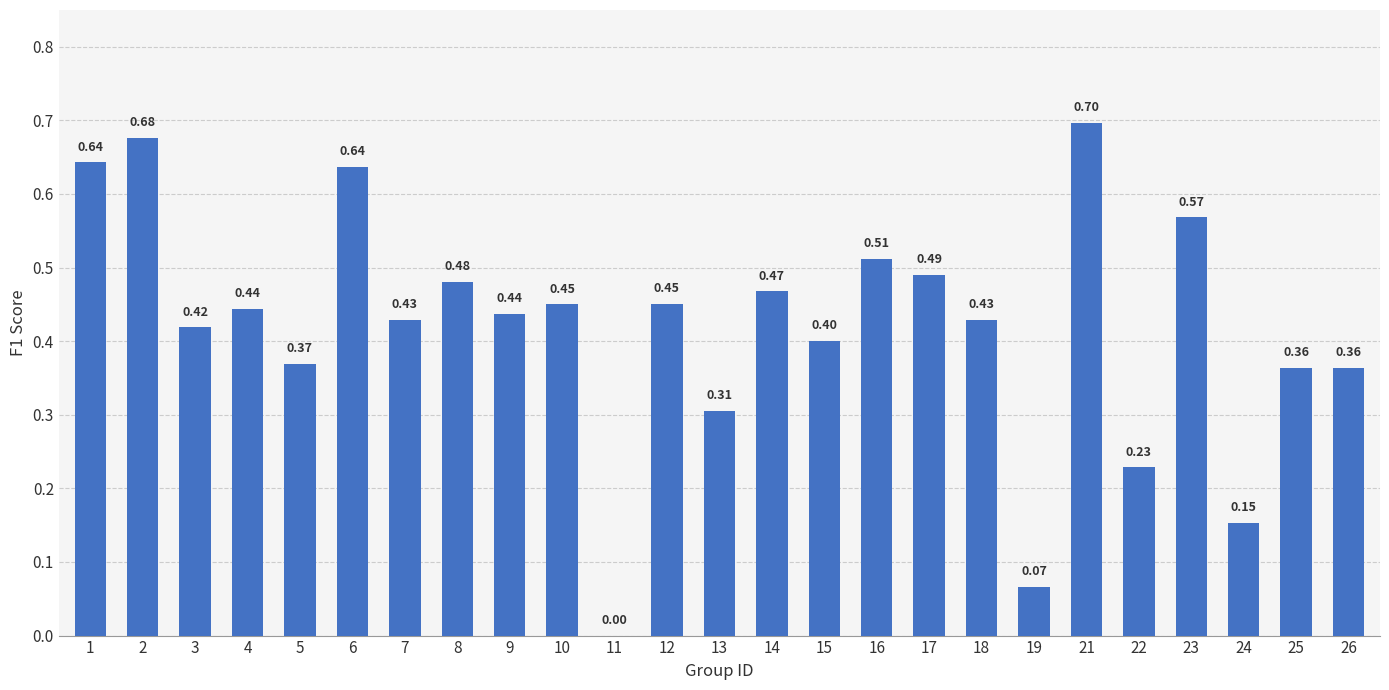

The value at 11 is 0.0. True or false?

True